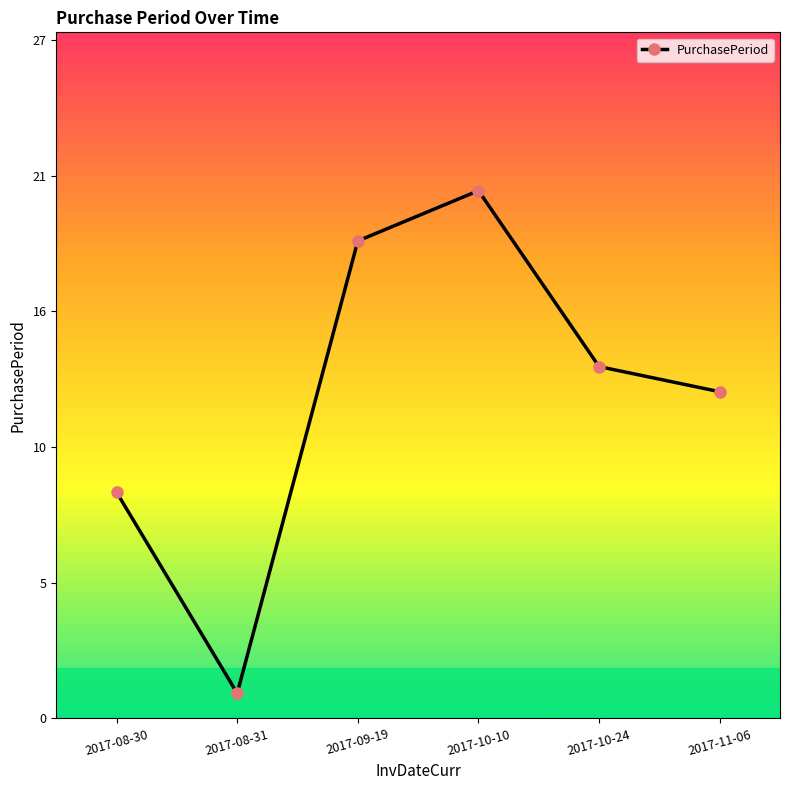

What is the difference between the values at 2017-11-06 and 2017-08-31?

12